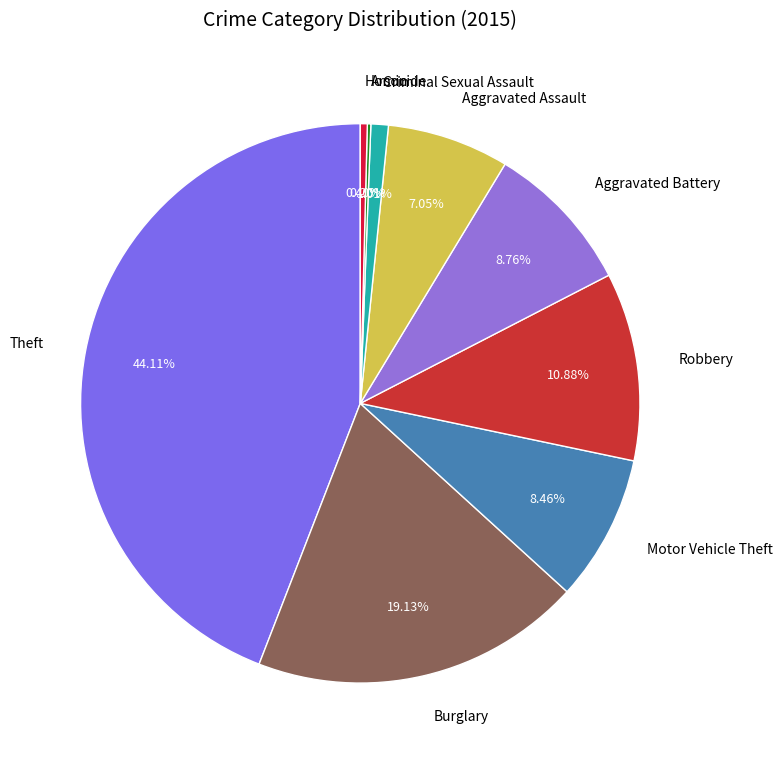

To the nearest percent, what is the difference between the largest and smallest slice percentages?

44%